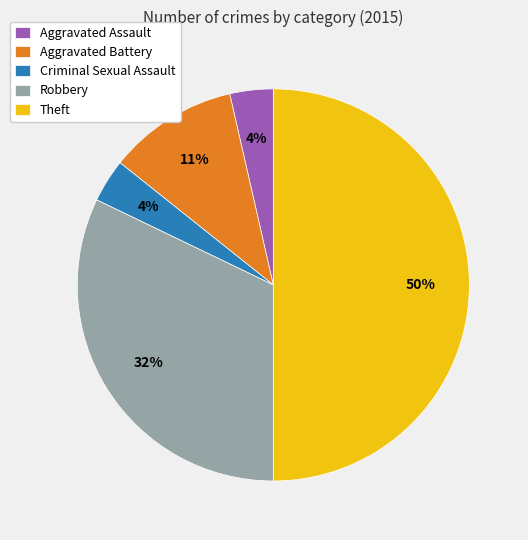

How many slices are in this pie chart?

5